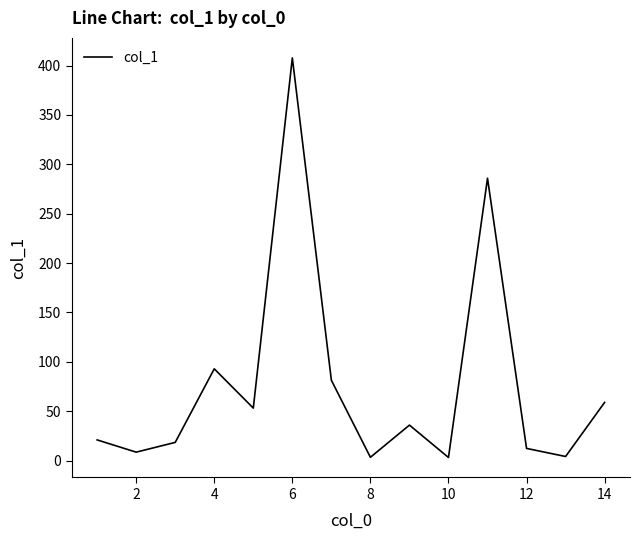

What is the maximum value shown in the chart?

407.8